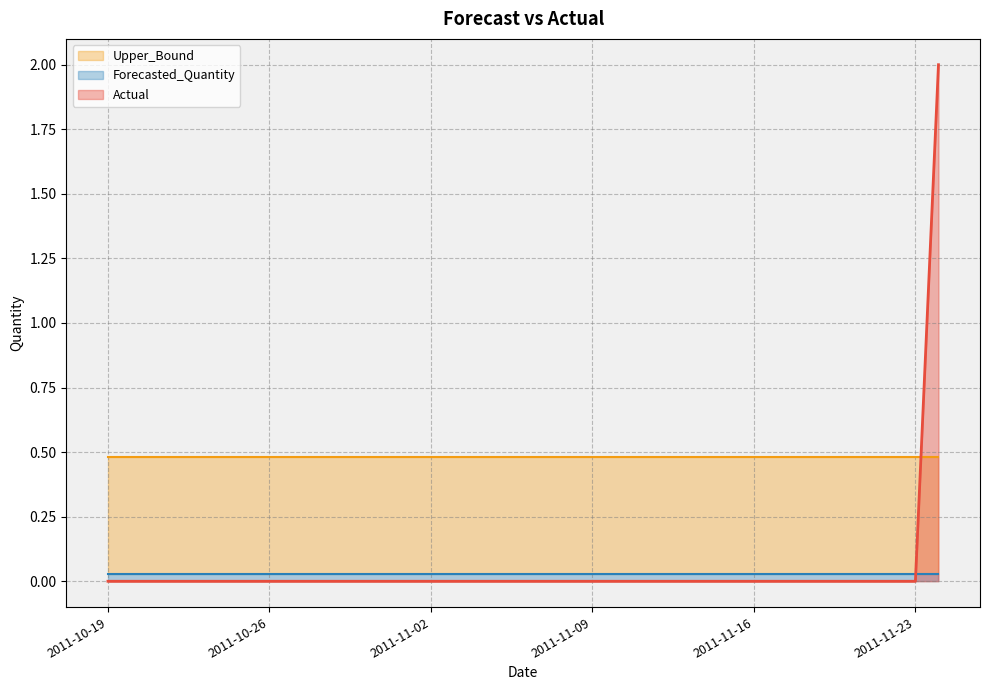

Reading left to right, transcribe all the data shown in this chart.

Actual: 2011-10-19=0.0	2011-10-20=0.0	2011-10-21=0.0	2011-10-22=0.0	2011-10-23=0.0	2011-10-24=0.0	2011-10-25=0.0	2011-10-26=0.0	2011-10-27=0.0	2011-10-28=0.0	2011-10-29=0.0	2011-10-30=0.0	2011-10-31=0.0	2011-11-01=0.0	2011-11-02=0.0	2011-11-03=0.0	2011-11-04=0.0	2011-11-05=0.0	2011-11-06=0.0	2011-11-07=0.0	2011-11-08=0.0	2011-11-09=0.0	2011-11-10=0.0	2011-11-11=0.0	2011-11-12=0.0	2011-11-13=0.0	2011-11-14=0.0	2011-11-15=0.0	2011-11-16=0.0	2011-11-17=0.0	2011-11-18=0.0	2011-11-19=0.0	2011-11-20=0.0	2011-11-21=0.0	2011-11-22=0.0	2011-11-23=0.0	2011-11-24=2.0
Forecasted_Quantity: 2011-10-19=0.0	2011-10-20=0.0	2011-10-21=0.0	2011-10-22=0.0	2011-10-23=0.0	2011-10-24=0.0	2011-10-25=0.0	2011-10-26=0.0	2011-10-27=0.0	2011-10-28=0.0	2011-10-29=0.0	2011-10-30=0.0	2011-10-31=0.0	2011-11-01=0.0	2011-11-02=0.0	2011-11-03=0.0	2011-11-04=0.0	2011-11-05=0.0	2011-11-06=0.0	2011-11-07=0.0	2011-11-08=0.0	2011-11-09=0.0	2011-11-10=0.0	2011-11-11=0.0	2011-11-12=0.0	2011-11-13=0.0	2011-11-14=0.0	2011-11-15=0.0	2011-11-16=0.0	2011-11-17=0.0	2011-11-18=0.0	2011-11-19=0.0	2011-11-20=0.0	2011-11-21=0.0	2011-11-22=0.0	2011-11-23=0.0	2011-11-24=0.0
Upper_Bound: 2011-10-19=0.5	2011-10-20=0.5	2011-10-21=0.5	2011-10-22=0.5	2011-10-23=0.5	2011-10-24=0.5	2011-10-25=0.5	2011-10-26=0.5	2011-10-27=0.5	2011-10-28=0.5	2011-10-29=0.5	2011-10-30=0.5	2011-10-31=0.5	2011-11-01=0.5	2011-11-02=0.5	2011-11-03=0.5	2011-11-04=0.5	2011-11-05=0.5	2011-11-06=0.5	2011-11-07=0.5	2011-11-08=0.5	2011-11-09=0.5	2011-11-10=0.5	2011-11-11=0.5	2011-11-12=0.5	2011-11-13=0.5	2011-11-14=0.5	2011-11-15=0.5	2011-11-16=0.5	2011-11-17=0.5	2011-11-18=0.5	2011-11-19=0.5	2011-11-20=0.5	2011-11-21=0.5	2011-11-22=0.5	2011-11-23=0.5	2011-11-24=0.5